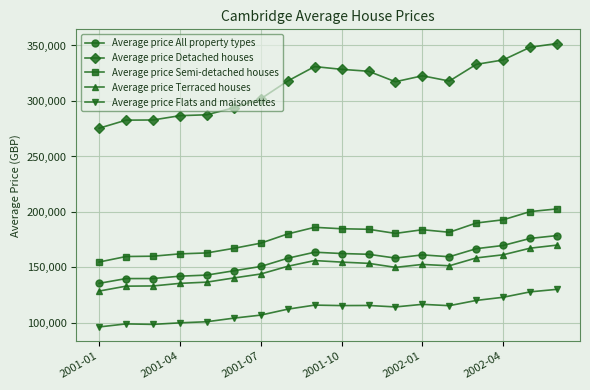

What is the average value of the Average price Detached houses series?

313546